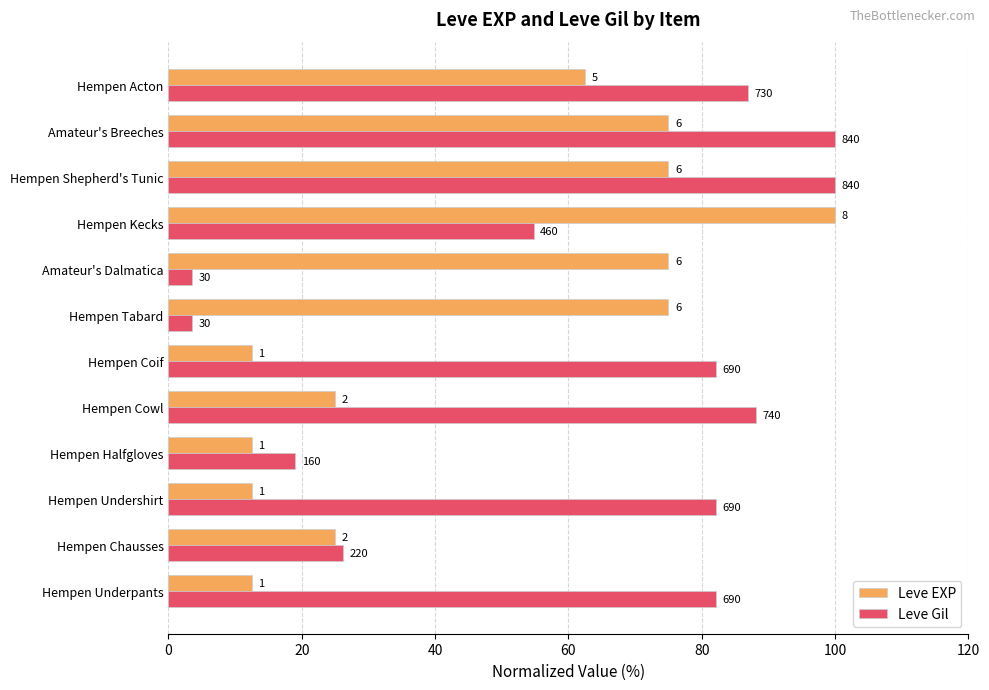

What are all the series names shown in the legend?

Leve EXP, Leve Gil